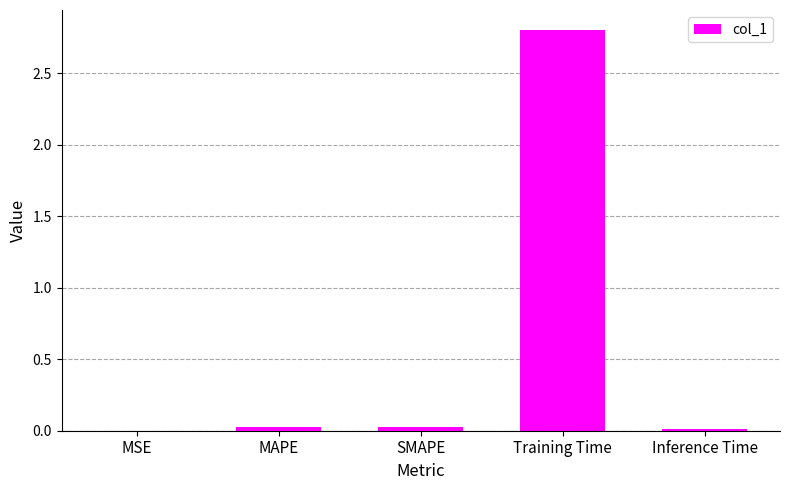

The chart shows a value of 0.0 at MAPE. True or false?

True